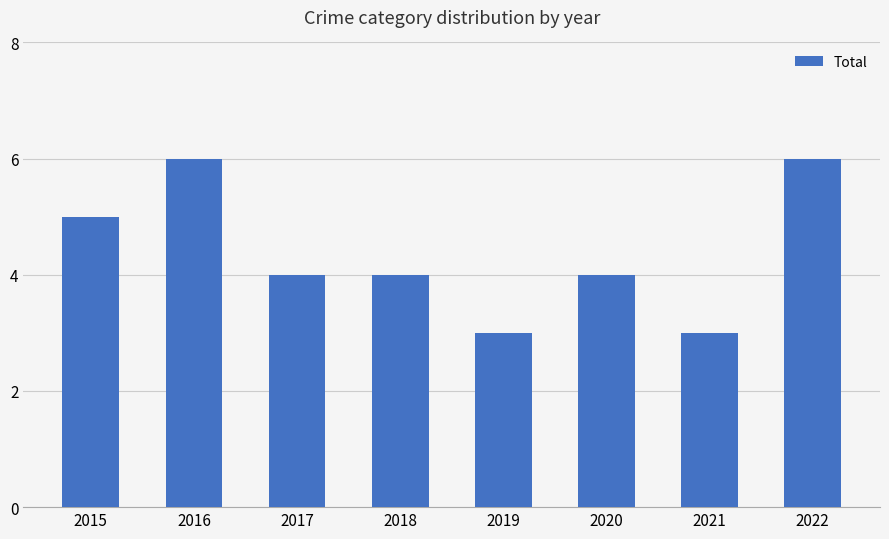

Does the chart contain any negative values?

No